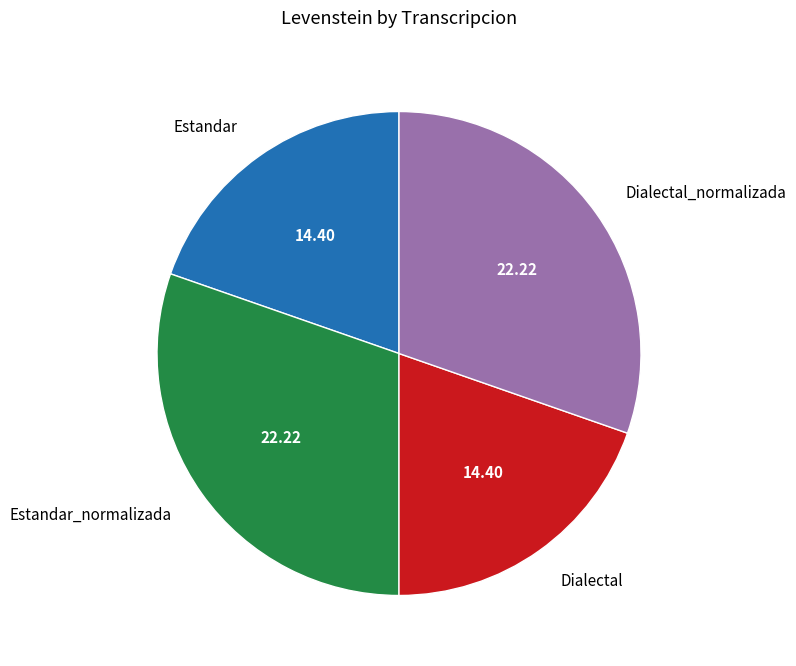

Does any single category account for the majority?

No